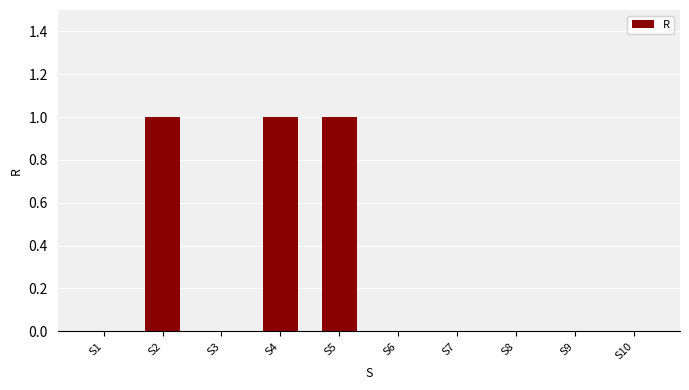

Reading left to right, list all the values displayed in this chart.

0	1	0	1	1	0	0	0	0	0